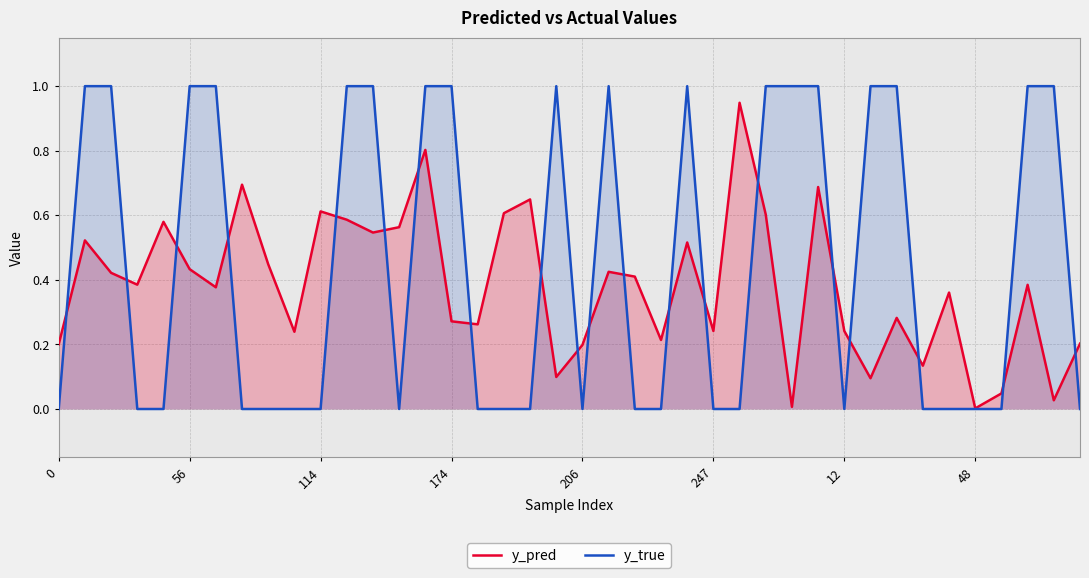

Which series has the widest spread of values?

y_true